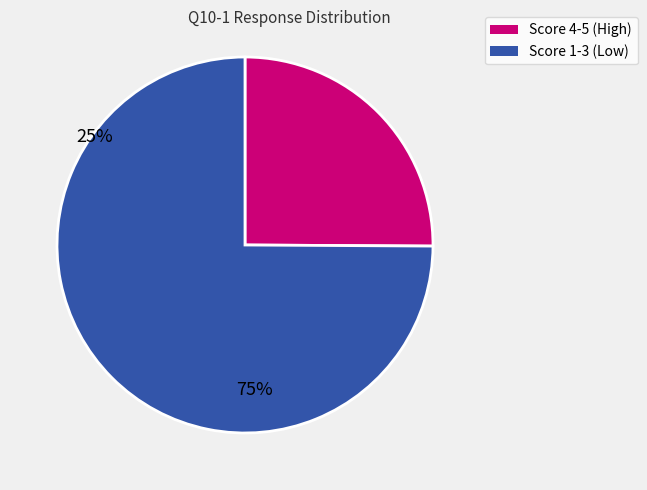

Is there a majority slice in this chart?

Yes